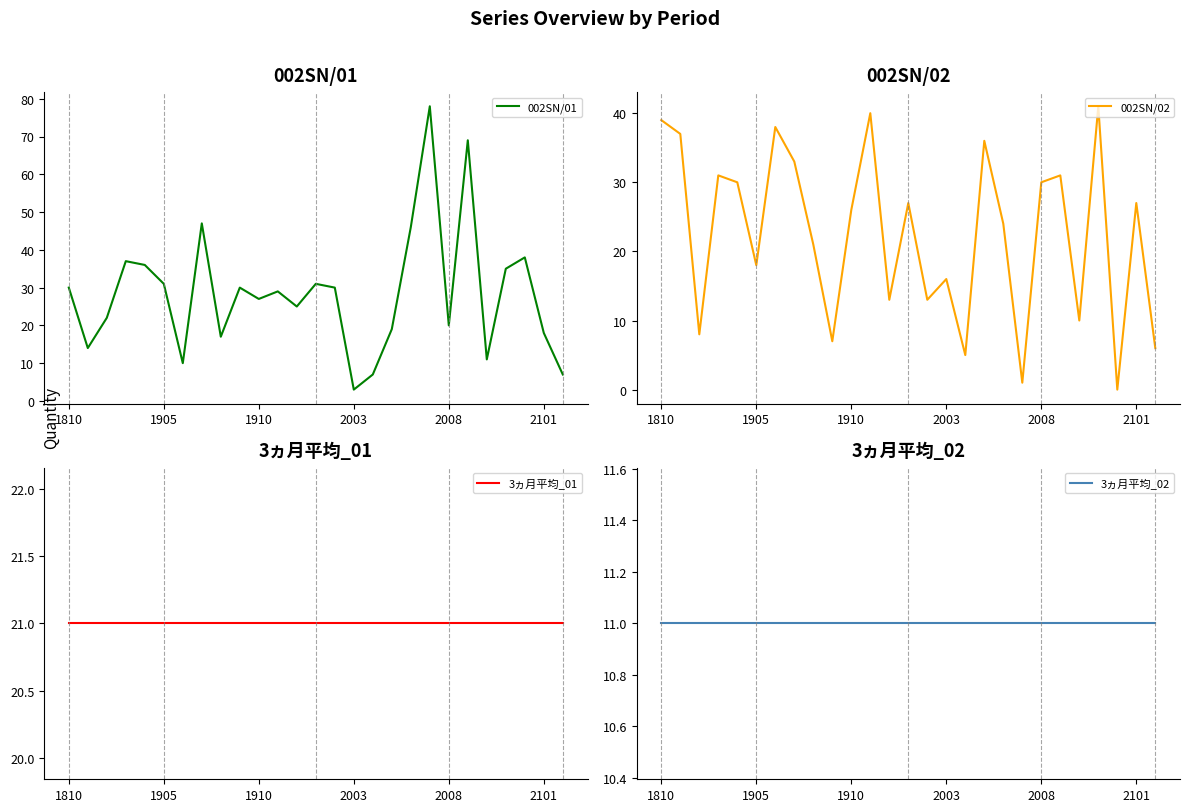

True or false: 3ヵ月平均_02 has more than 2 interior local peaks.

False